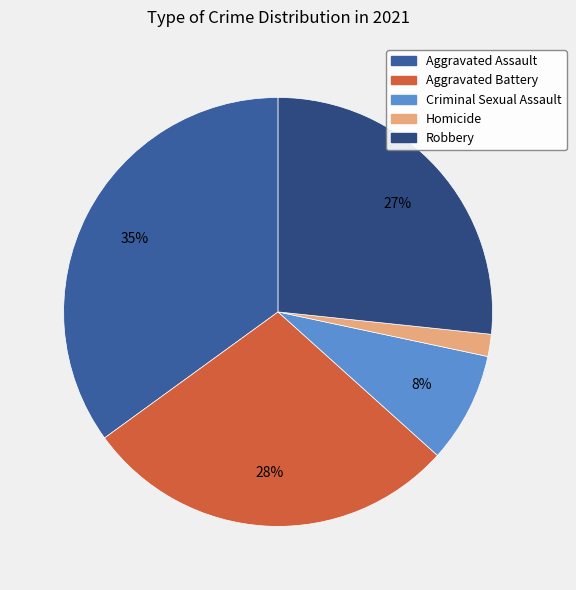

Is there a majority slice in this chart?

No